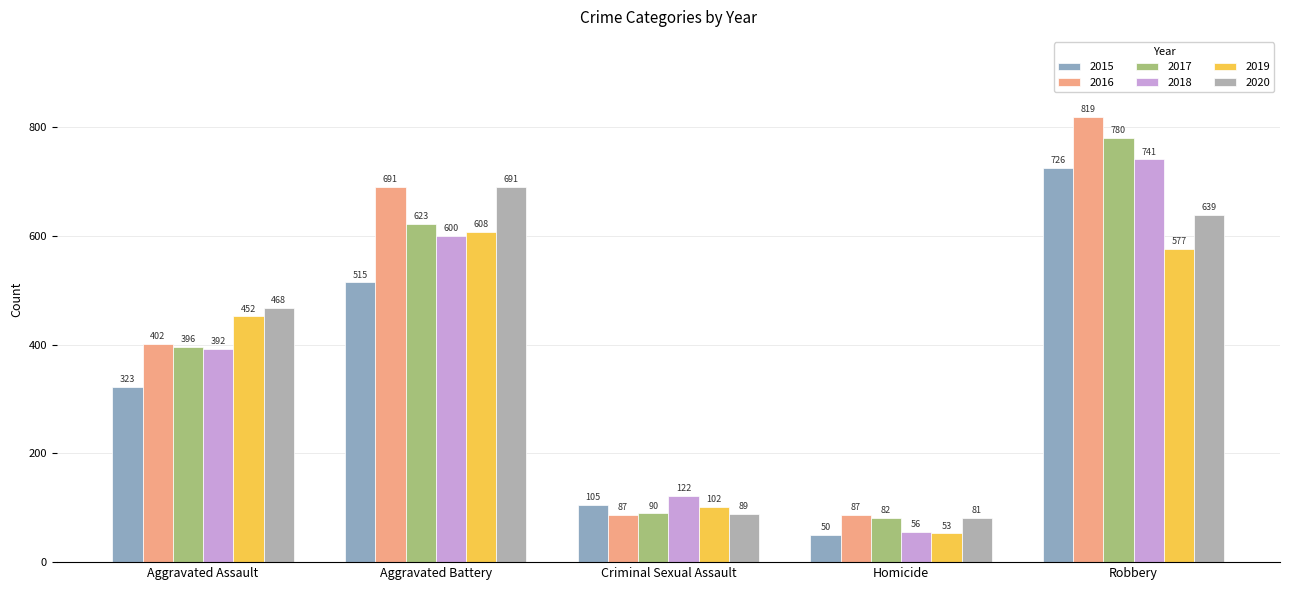

At how many categories does at least one series exceed 449?

3